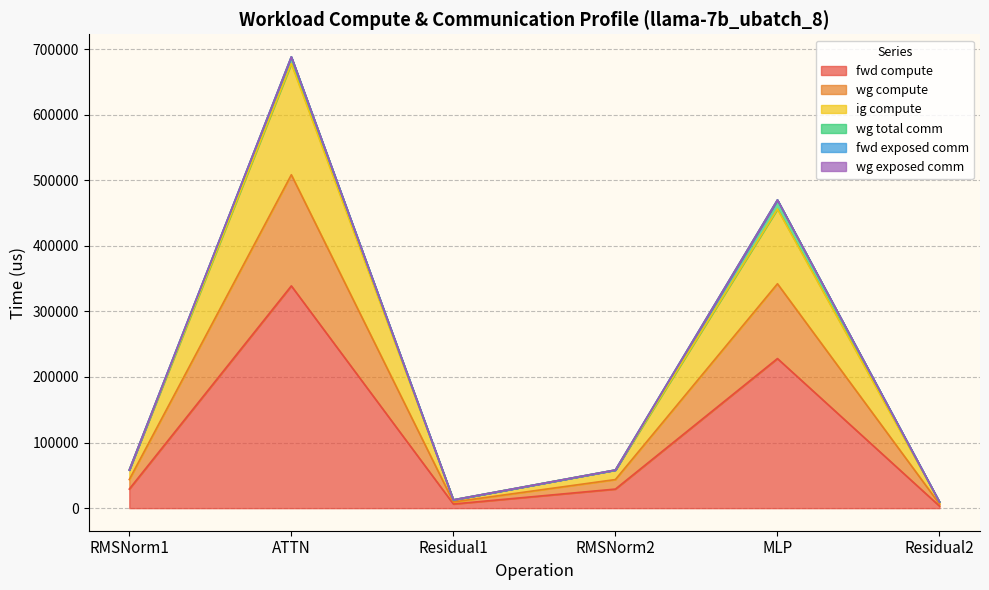

How many data points does each series have?

6